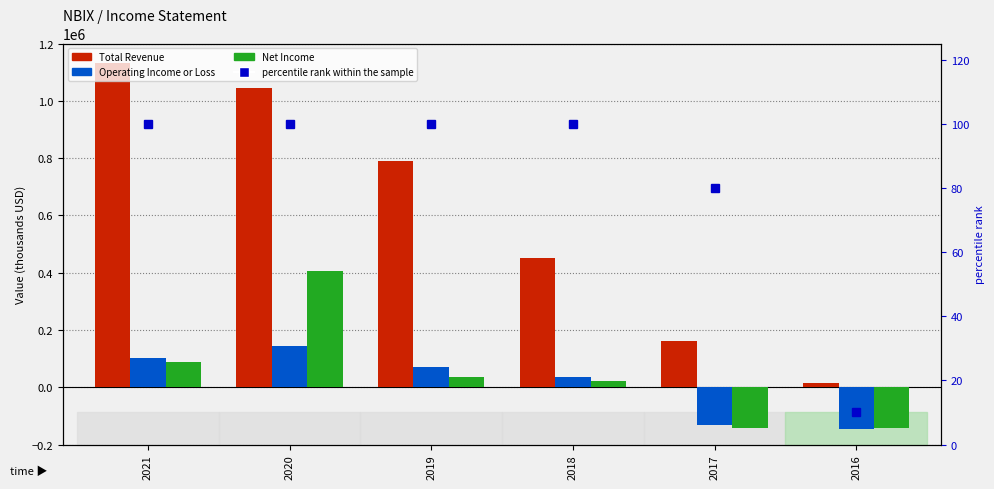

What is the total value across all series at 2018?

509300